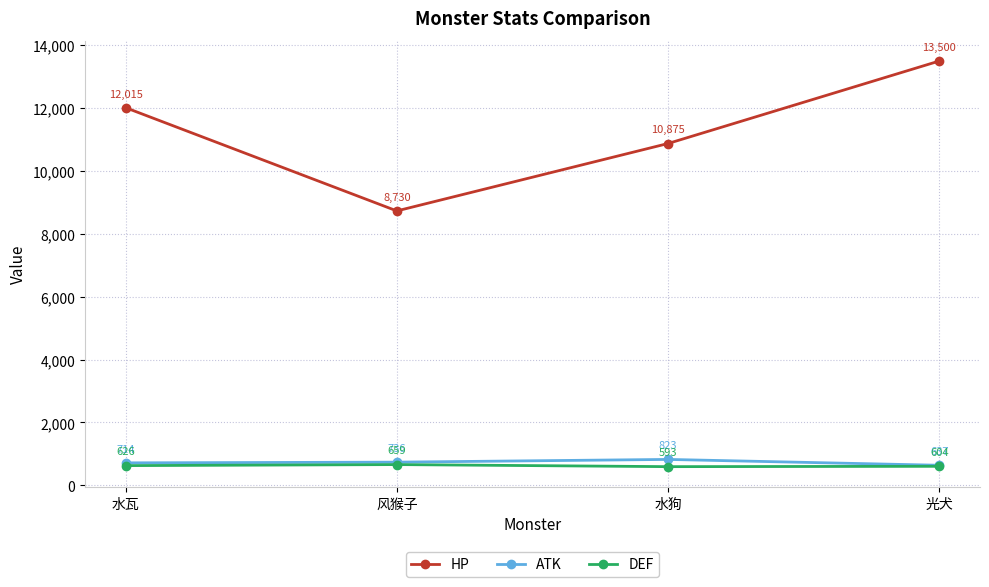

List the labels in order of ATK value, smallest first.

光犬, 水瓦, 风猴子, 水狗